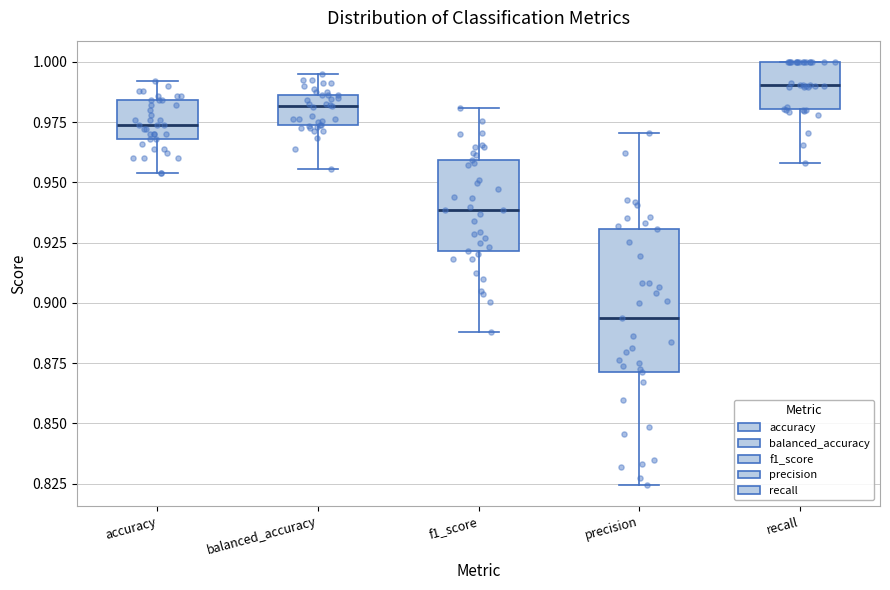

Where does the lower whisker of the box for recall end on the y-axis? The values are not printed on the chart, so give them approximately, as read against the axis.

0.960